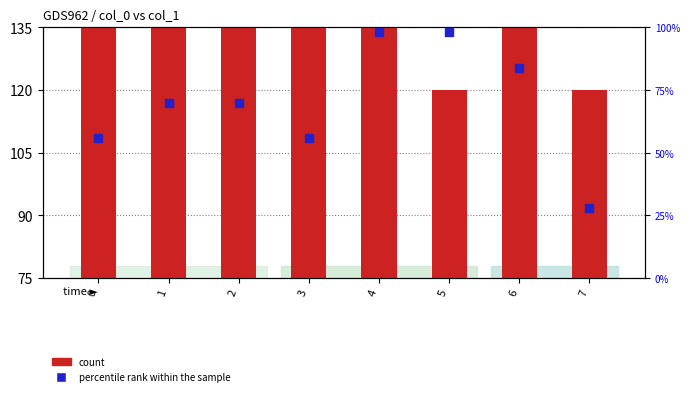

Which series has the largest total across all categories?

count